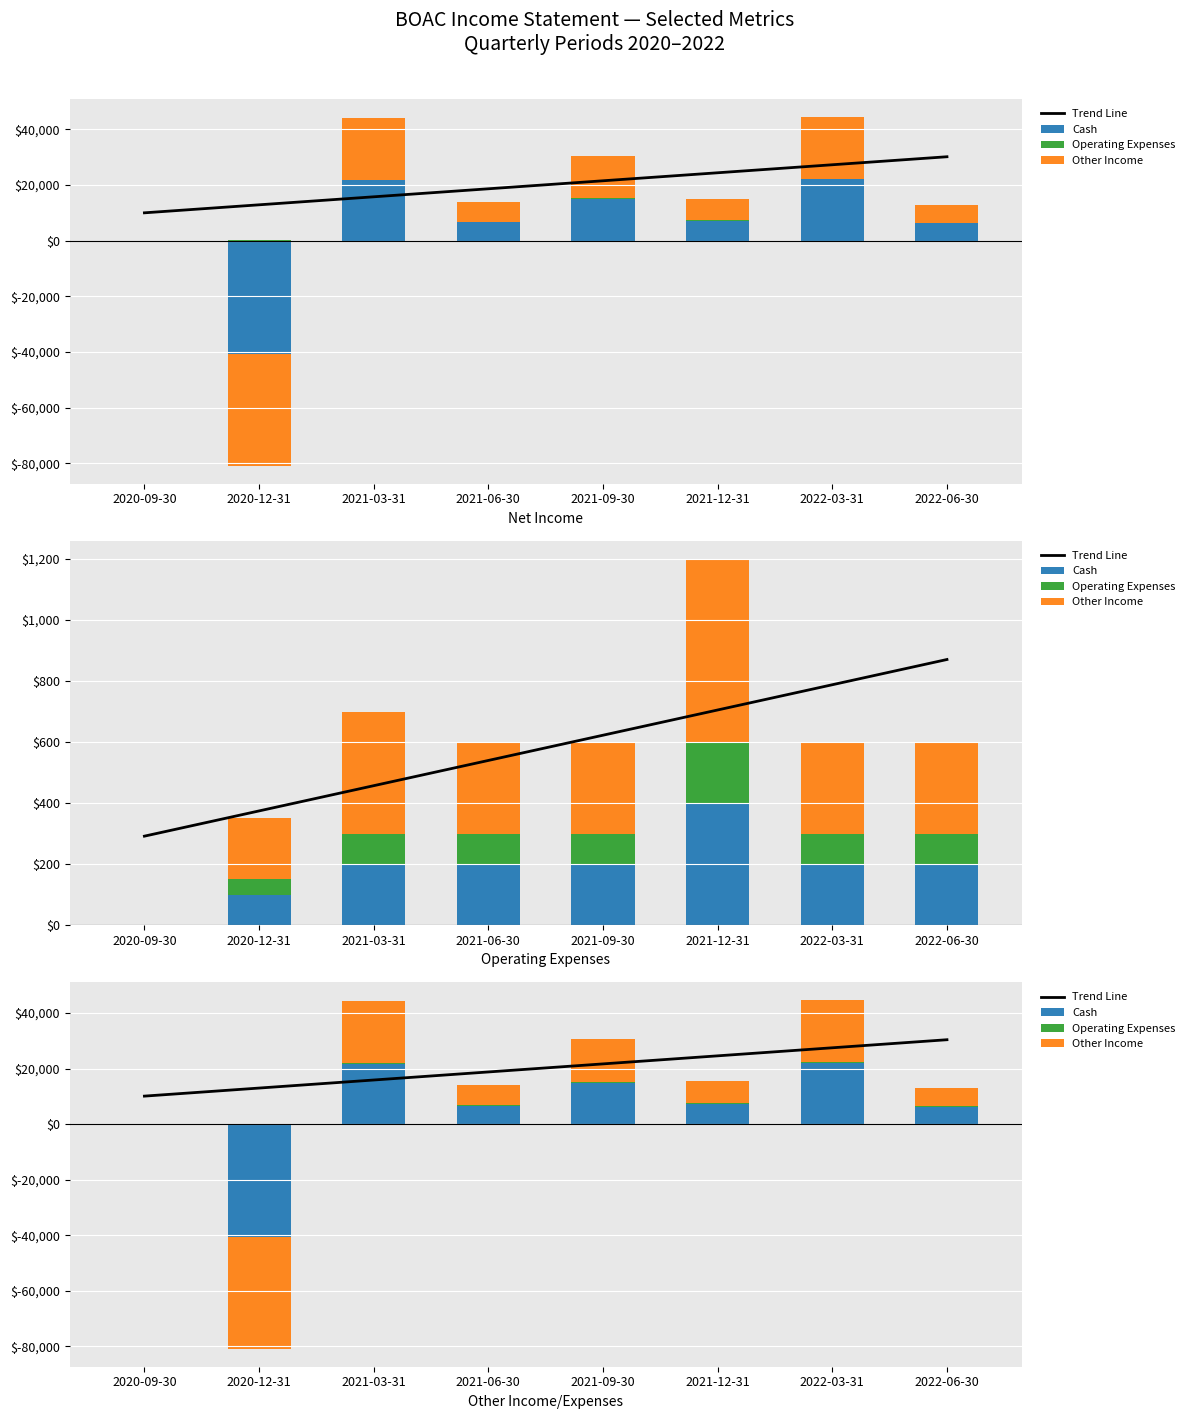

How many data points does each series have?

8